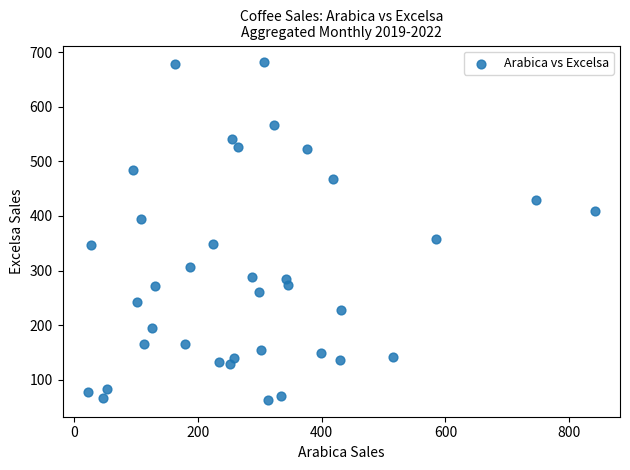

What is the range of Y values (max minus min)?

617.8